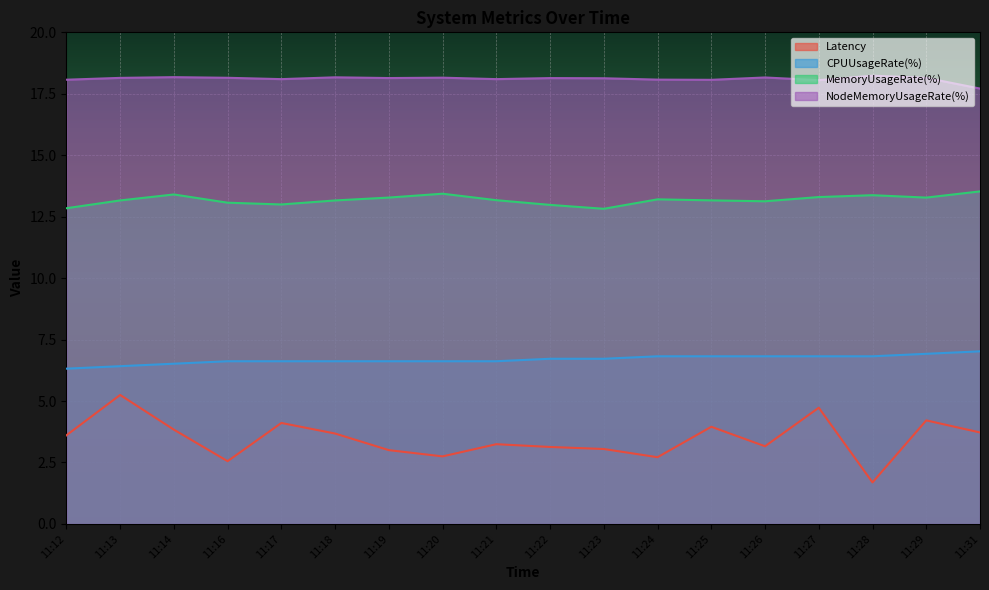

Which category has the highest value across all series?

11:28